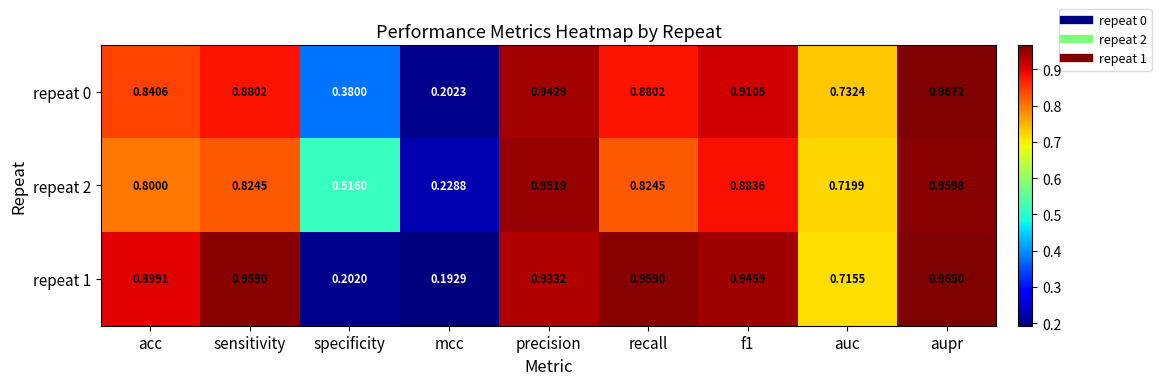

At which category does the chart reach its minimum across all series?

mcc